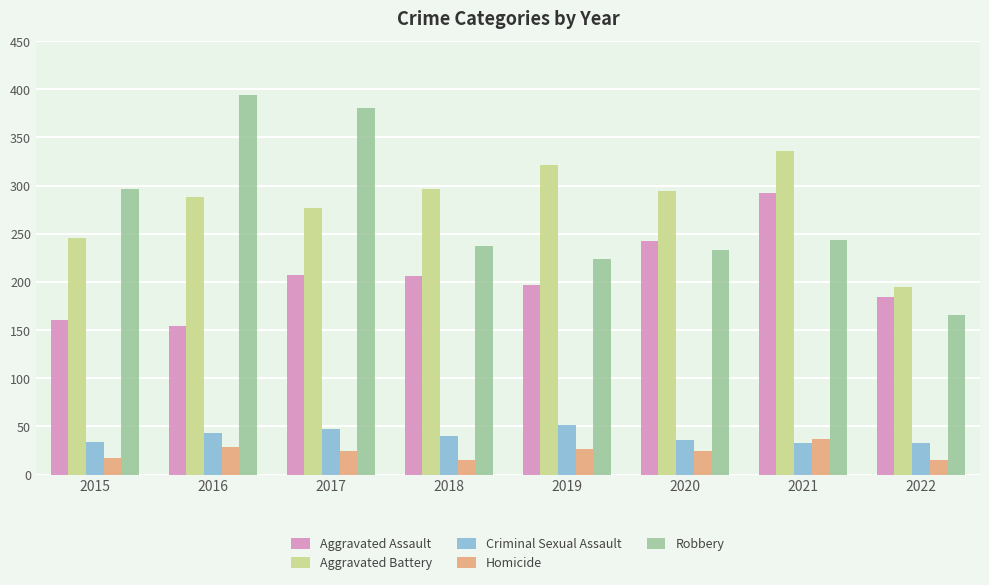

What is the sum of all Homicide values?

188